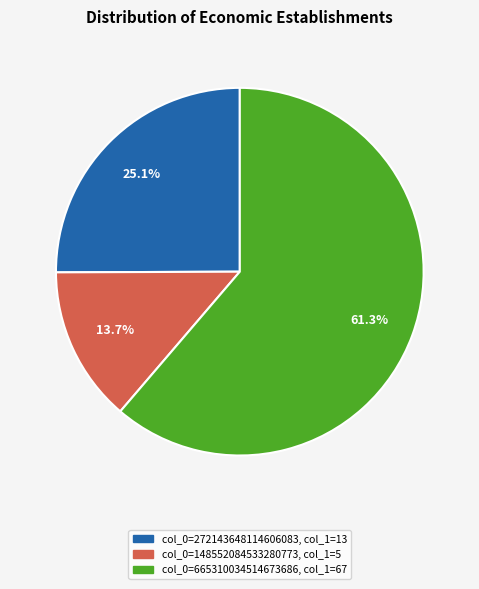

Does any single category account for the majority?

Yes